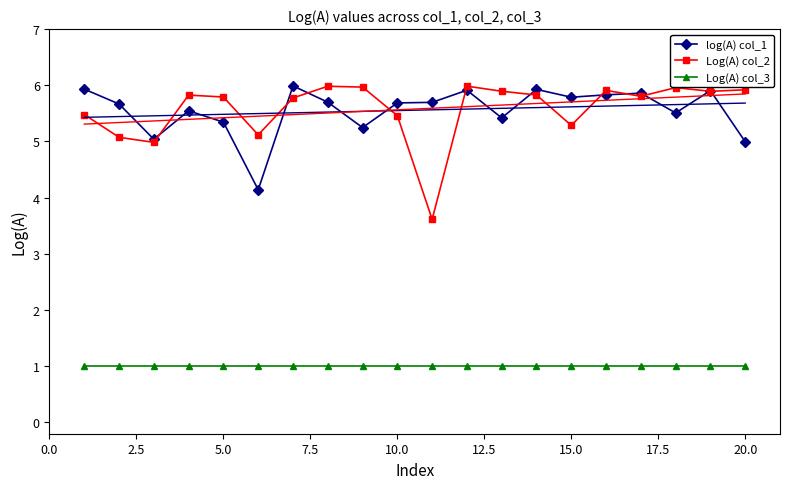

What are all the series names shown in the legend?

log(A) col_1, Log(A) col_2, Log(A) col_3